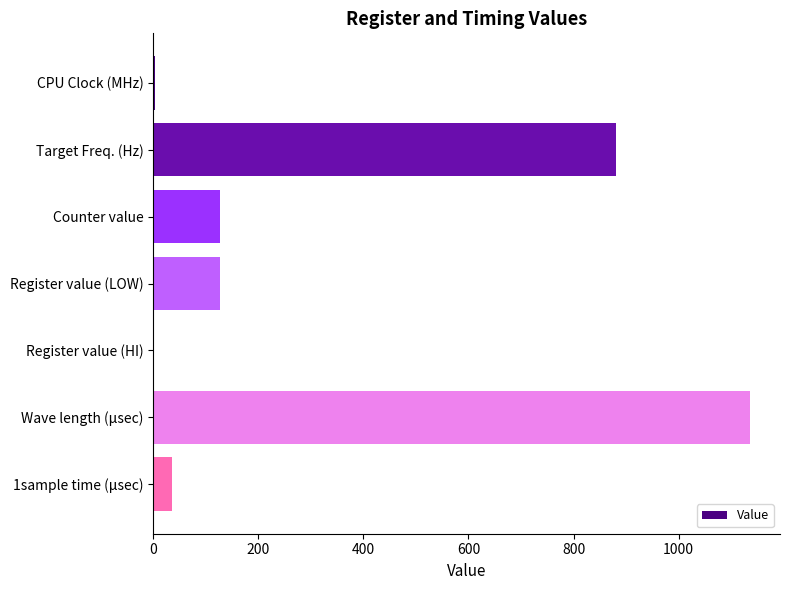

What is the average value?

329.8